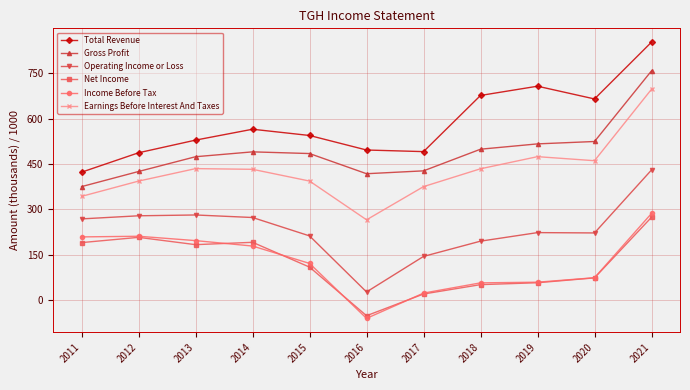

What is the difference between the maximum and minimum values in the Income Before Tax series?

347.4